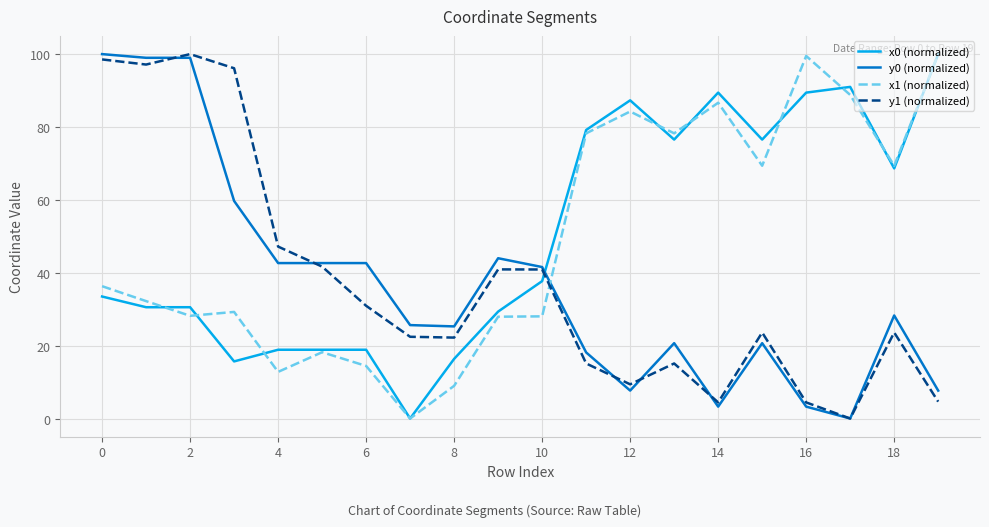

True or false: y1 (normalized) and x0 (normalized) cross at least once.

True